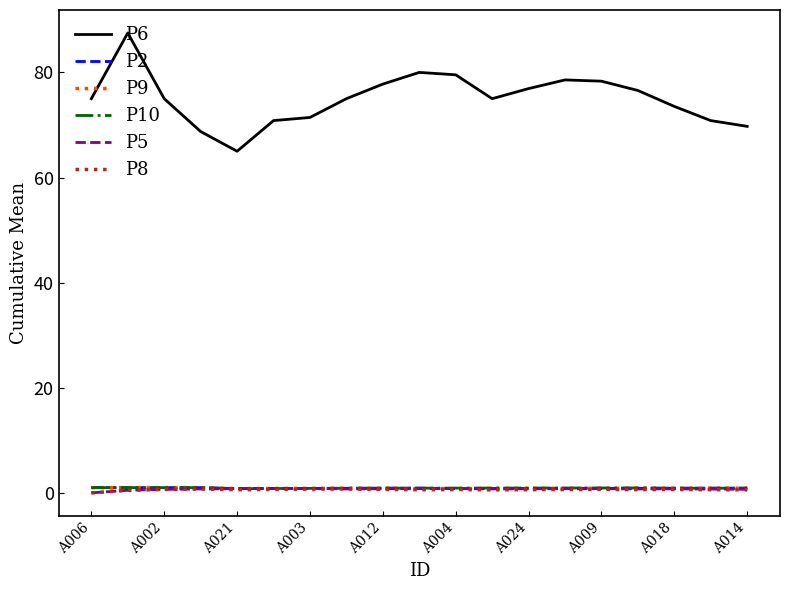

True or false: P2 and P6 cross at least once.

False